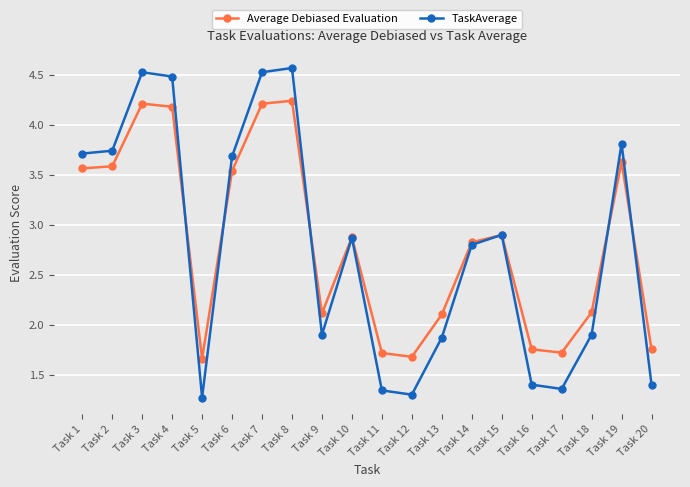

Which series has the largest range (max minus min)?

TaskAverage